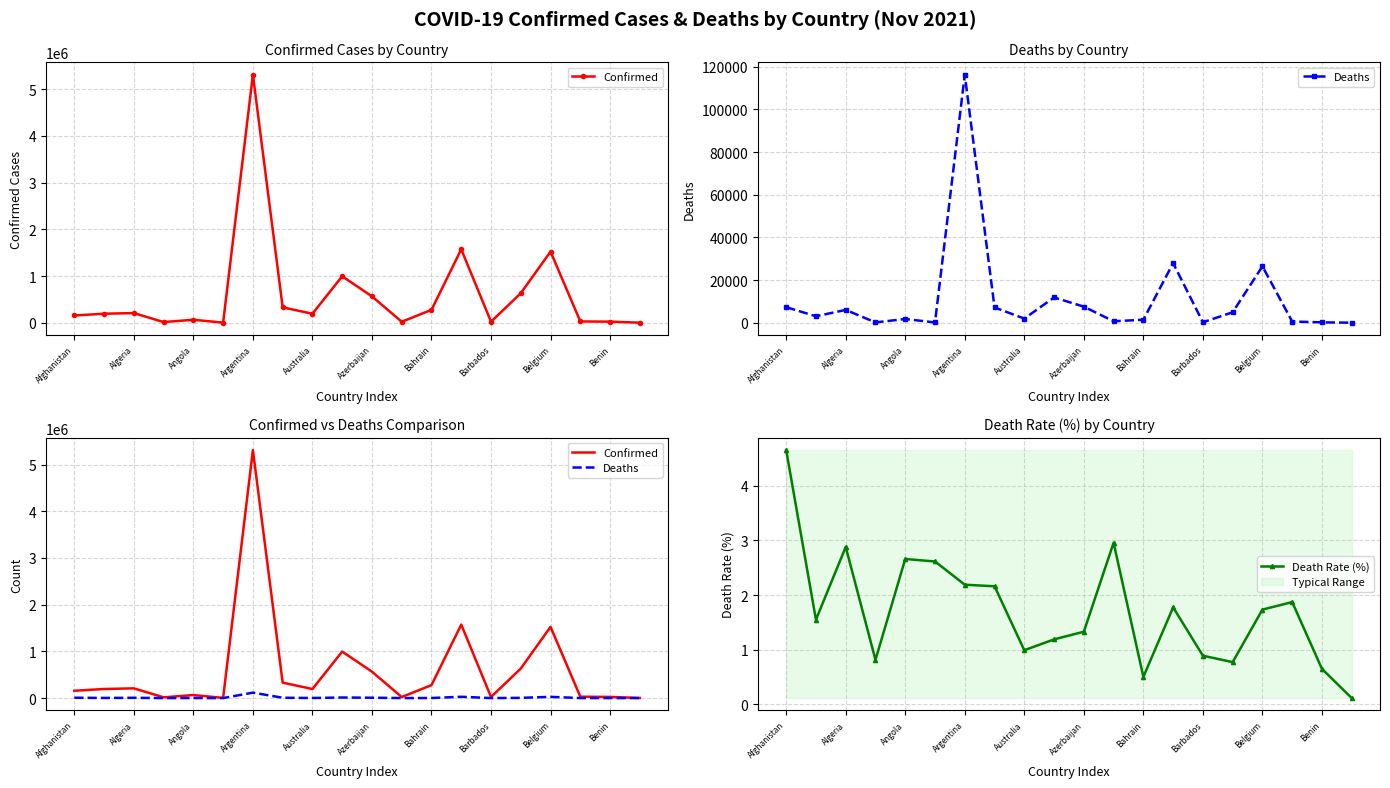

What is the maximum value shown in the chart?

5310334.0